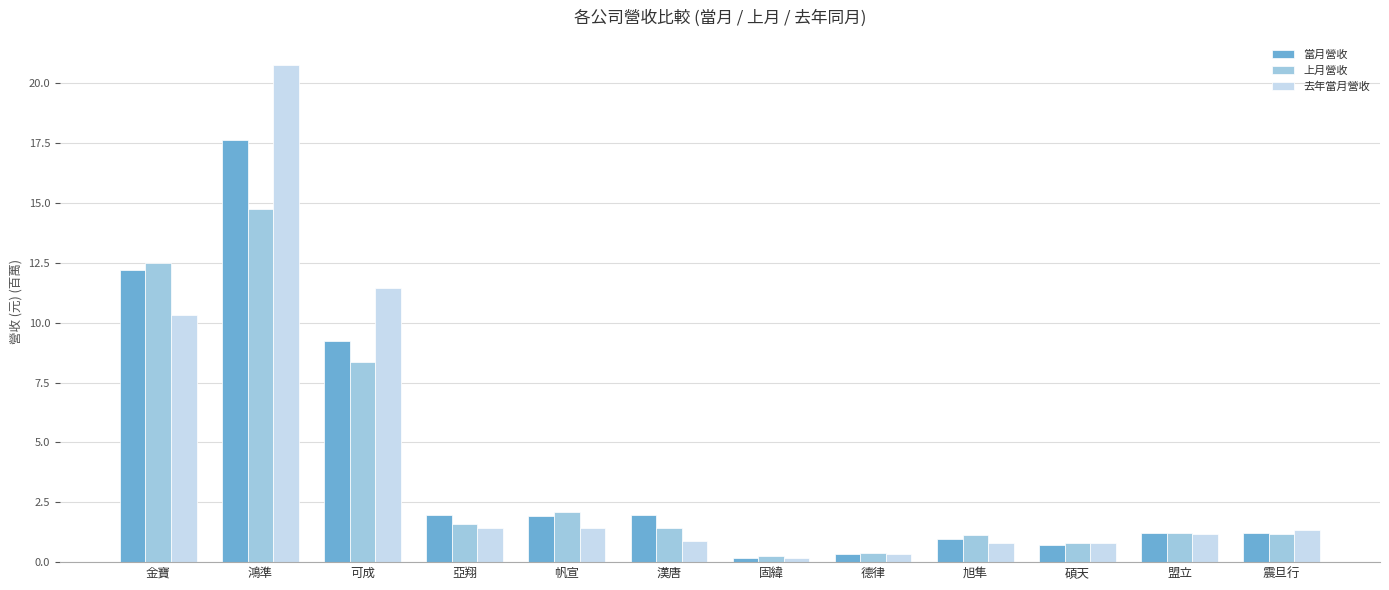

Which series has the widest spread of values?

去年當月營收